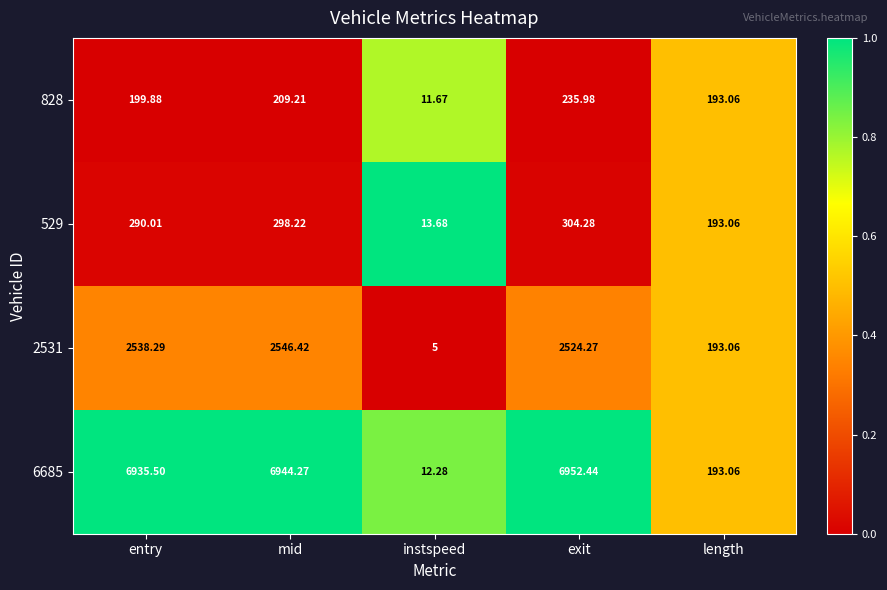

Rank the categories by 828 value from lowest to highest.

instspeed, length, entry, mid, exit